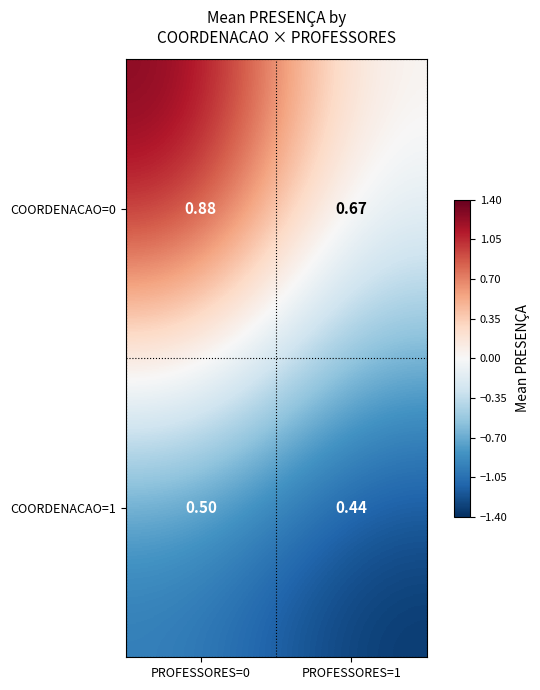

Is the value of COORDENACAO=0 at PROFESSORES=1 greater than the value of COORDENACAO=1 at PROFESSORES=1?

Yes